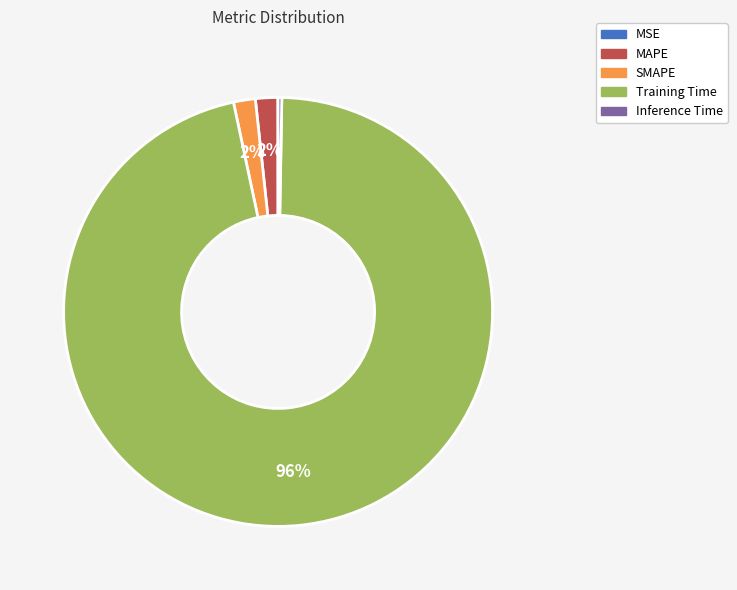

True or false: MAPE accounts for 8% of the total.

False